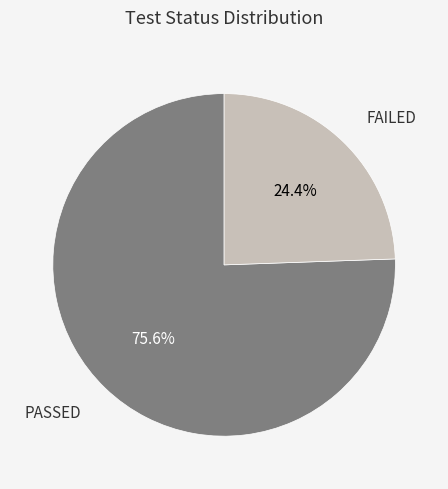

To the nearest percent, what percentage of the pie is PASSED?

76%